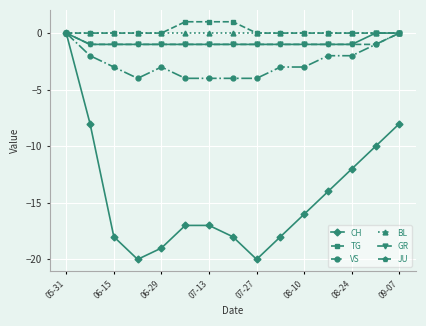

What is the value of the VS point at the 12th from the left?

-2